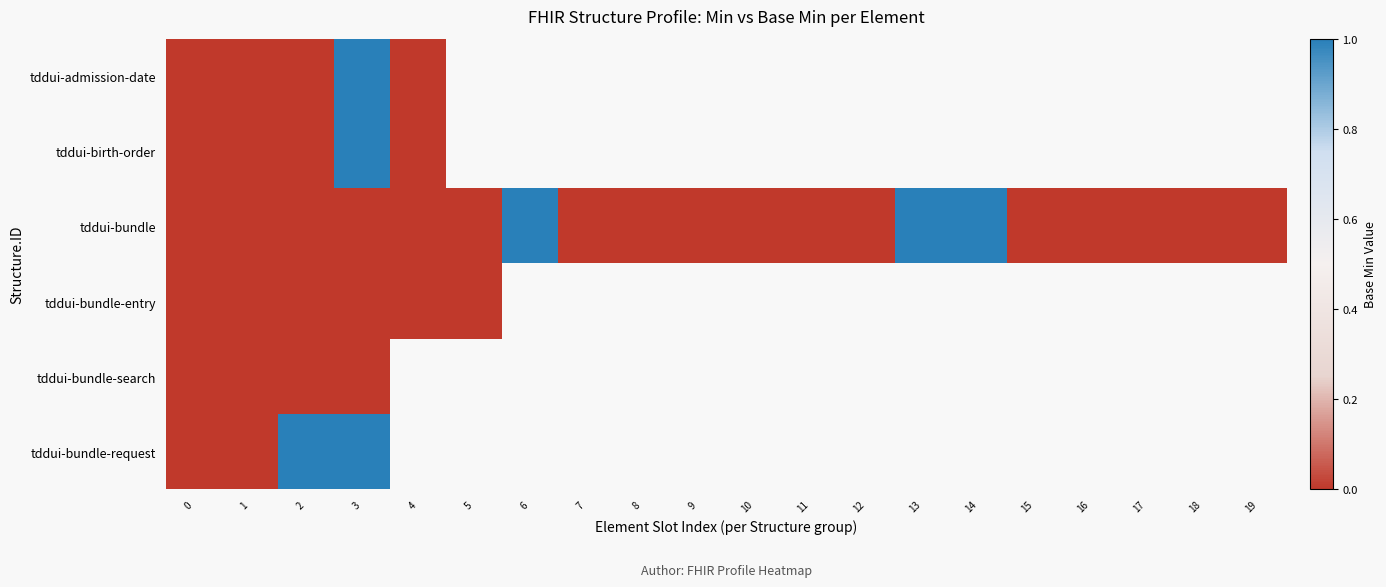

How many series are shown in this chart?

6